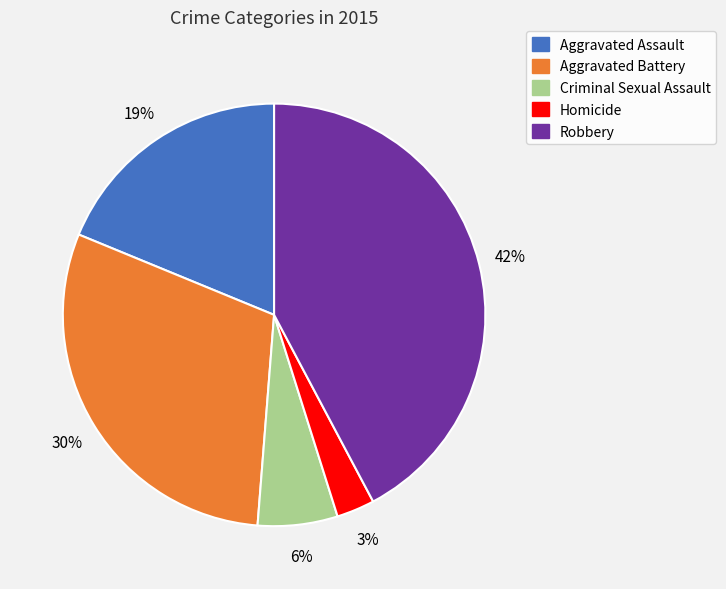

Which has a higher value, Aggravated Assault or Homicide?

Aggravated Assault